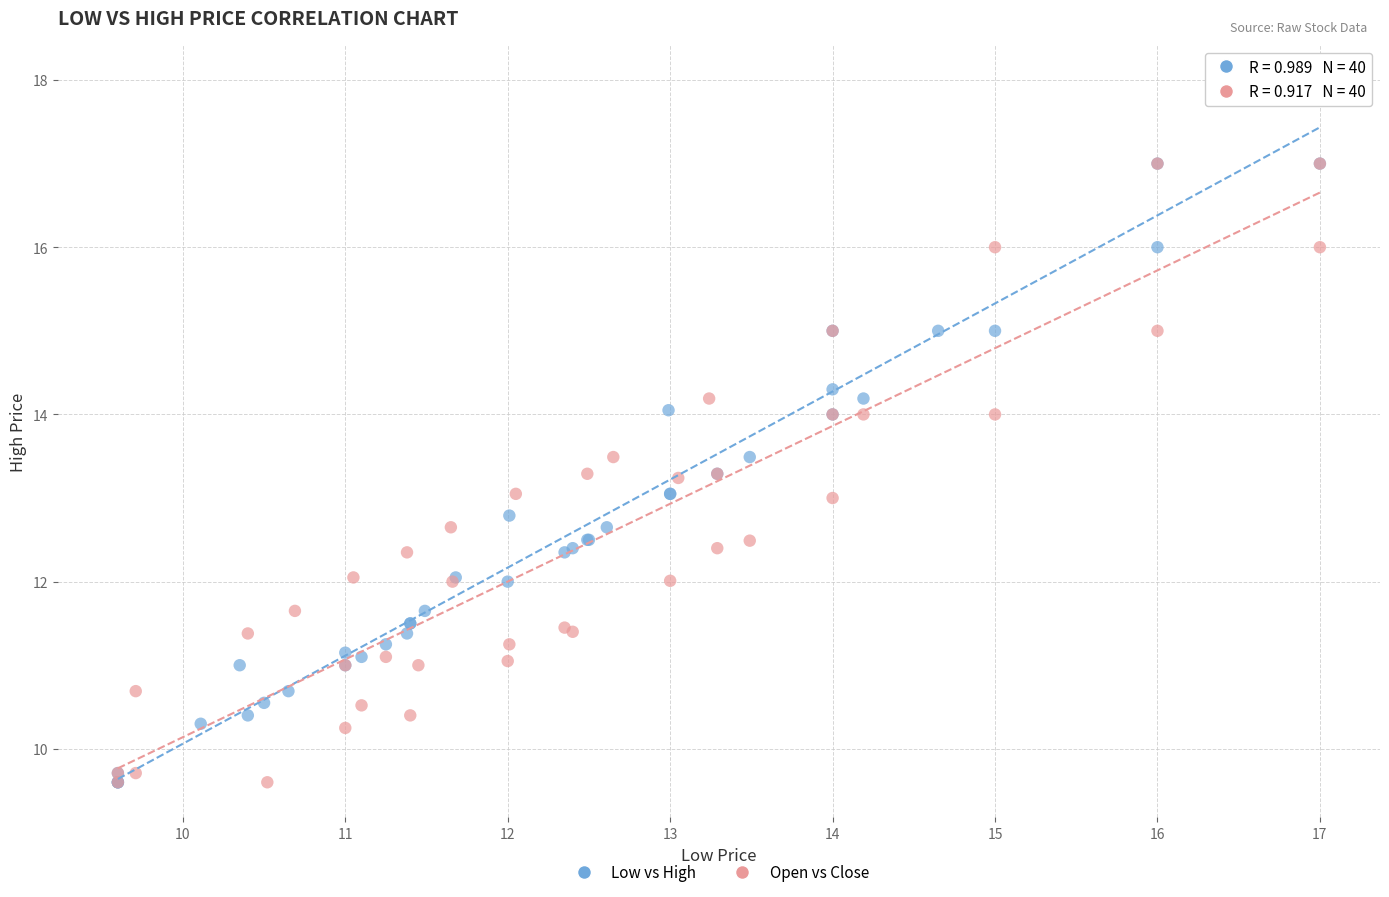

What are all the series names shown in the legend?

Low vs High, Open vs Close